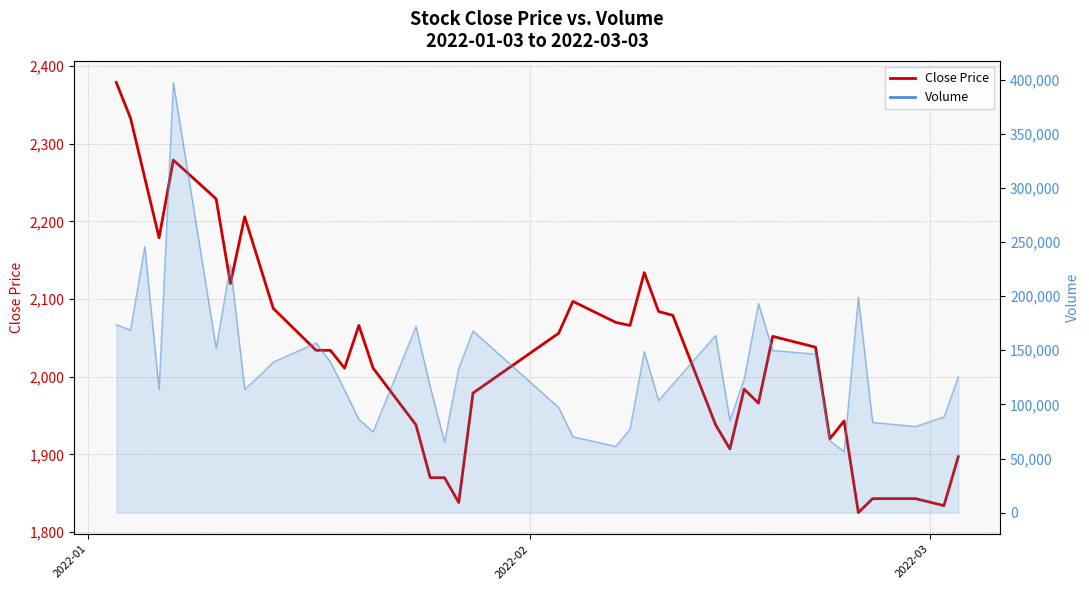

What is the average value?

2036